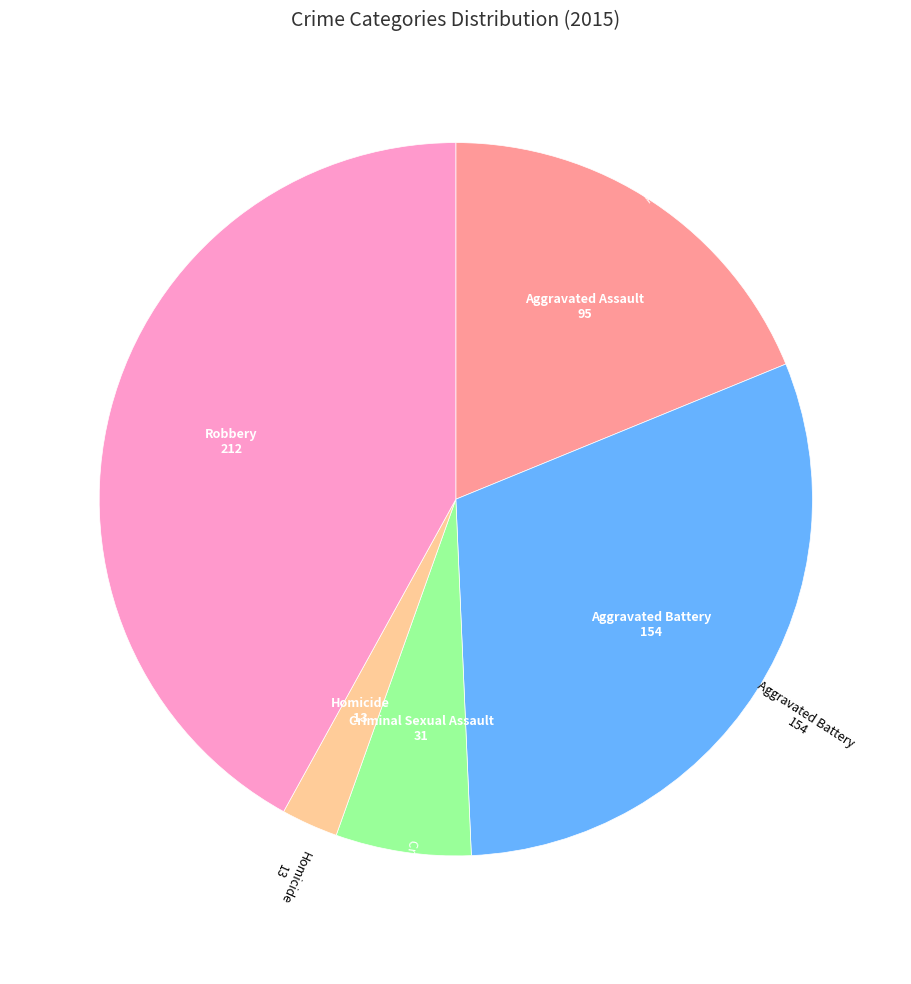

Is there a majority slice in this chart?

No